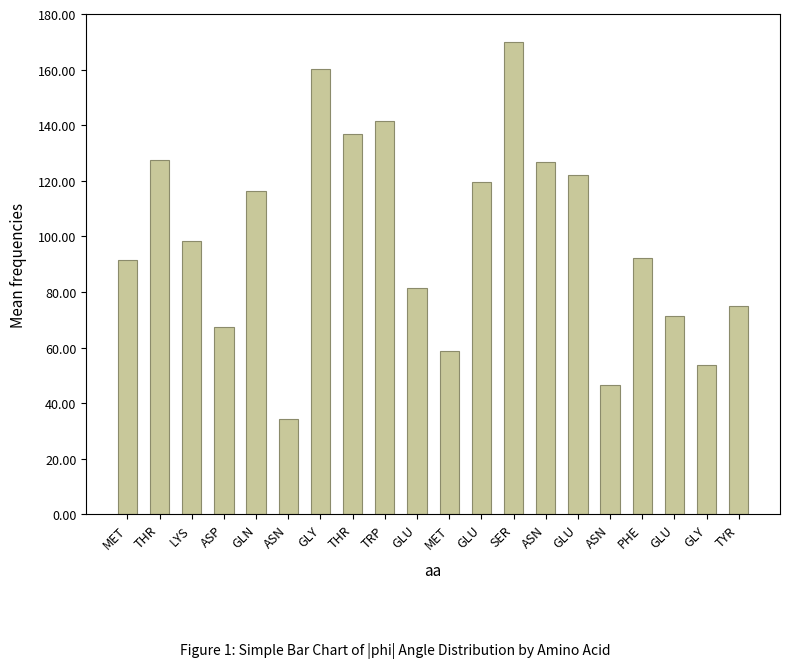

The value at ASN is 50.7. True or false?

False